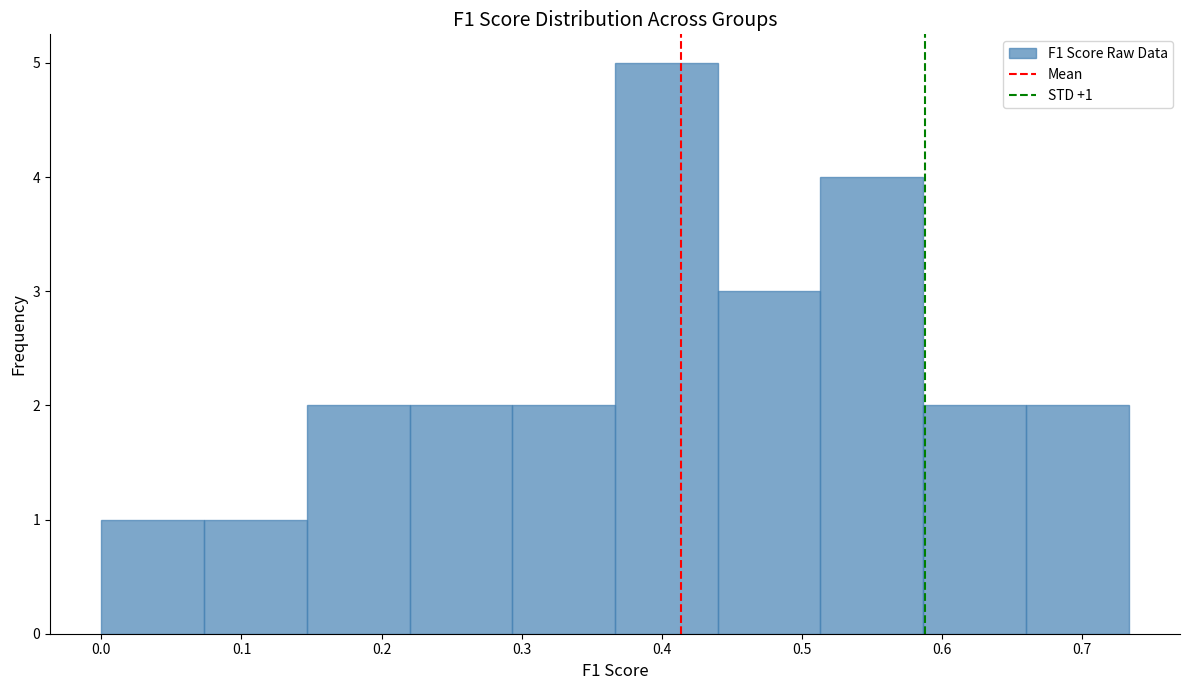

Which range on the x-axis has the tallest bar?

0.37 to 0.44